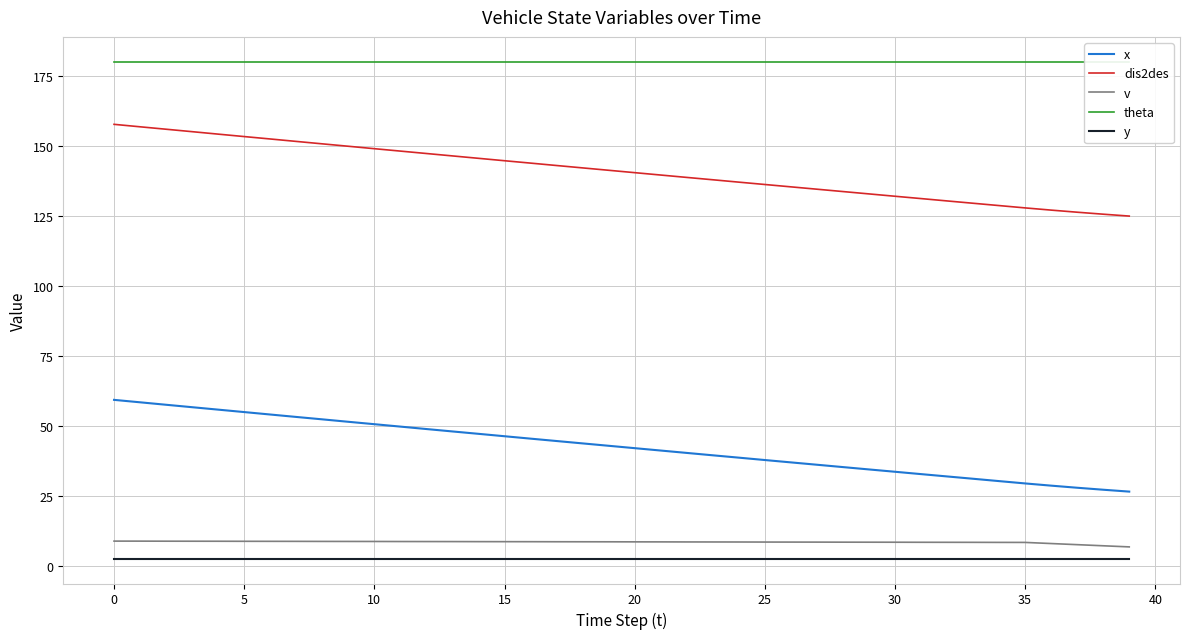

True or false: x has more than 1 points higher than both neighbors.

False